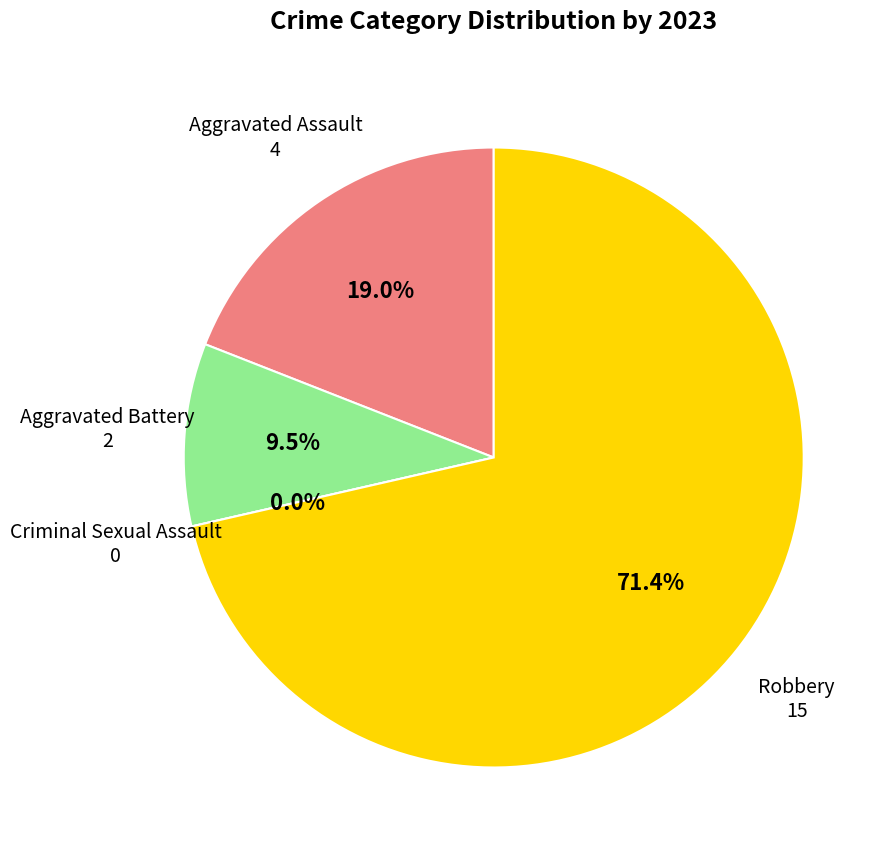

To the nearest percent, what percentage of the pie is Robbery?

71%